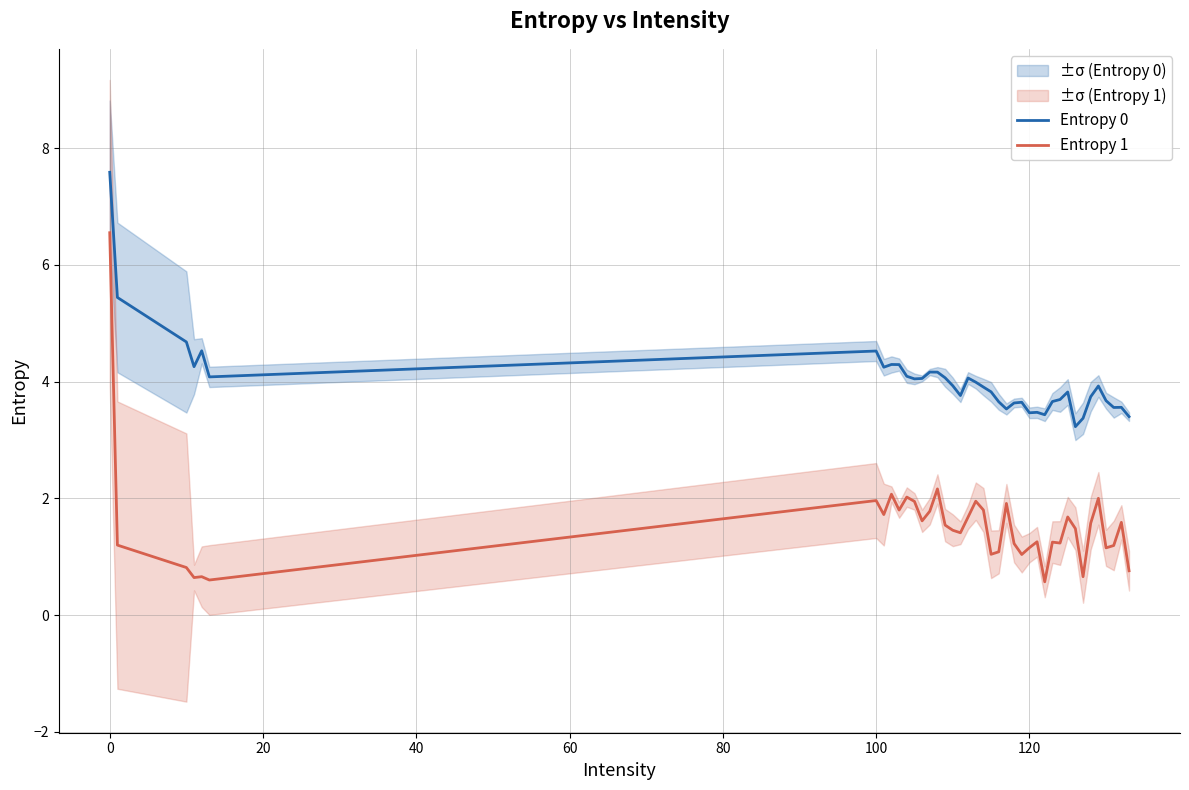

What is the lowest value of the Entropy 1 series?

0.6